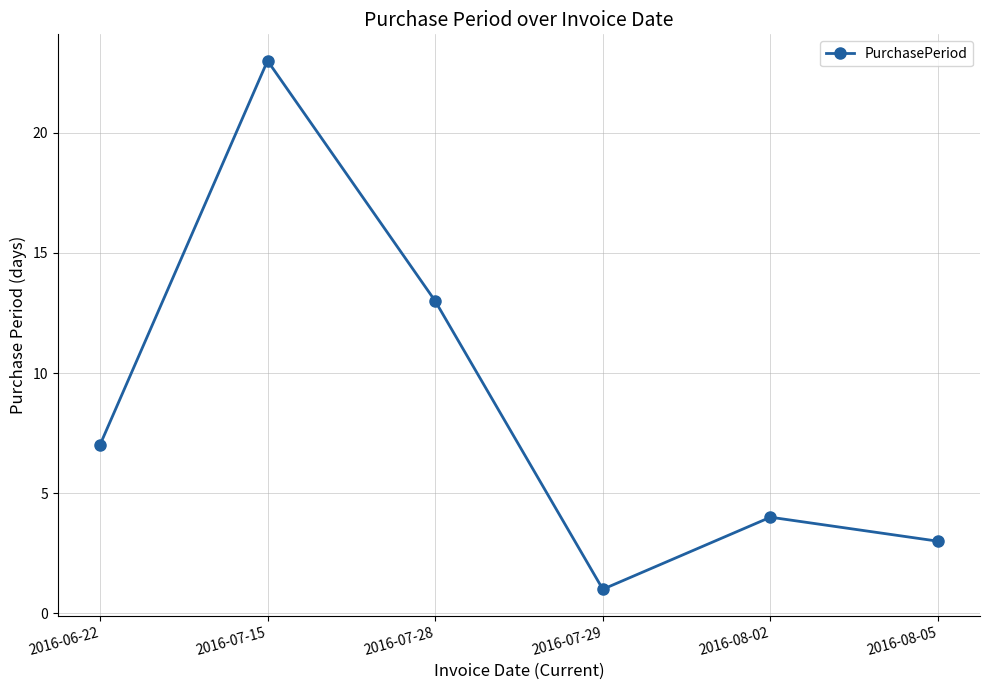

Count the number of data series in this chart.

1